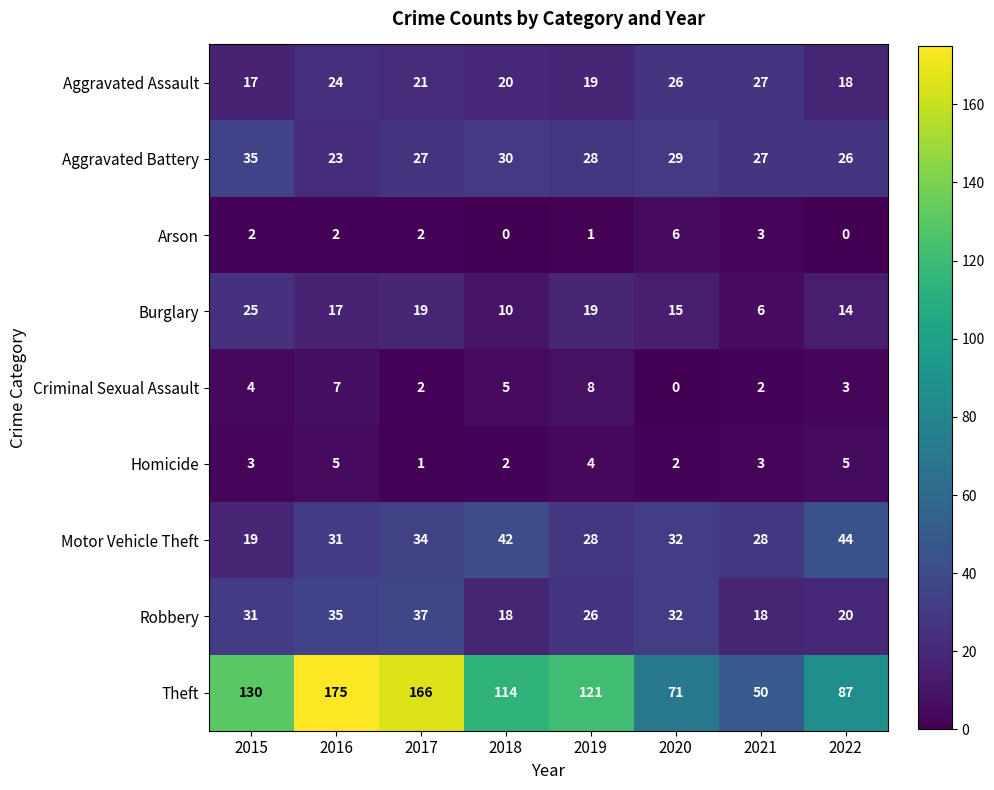

Between 2015 and 2020, which series saw the biggest shift?

Theft